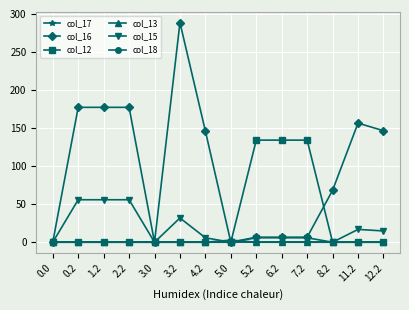

At how many categories does at least one series exceed 38?

11